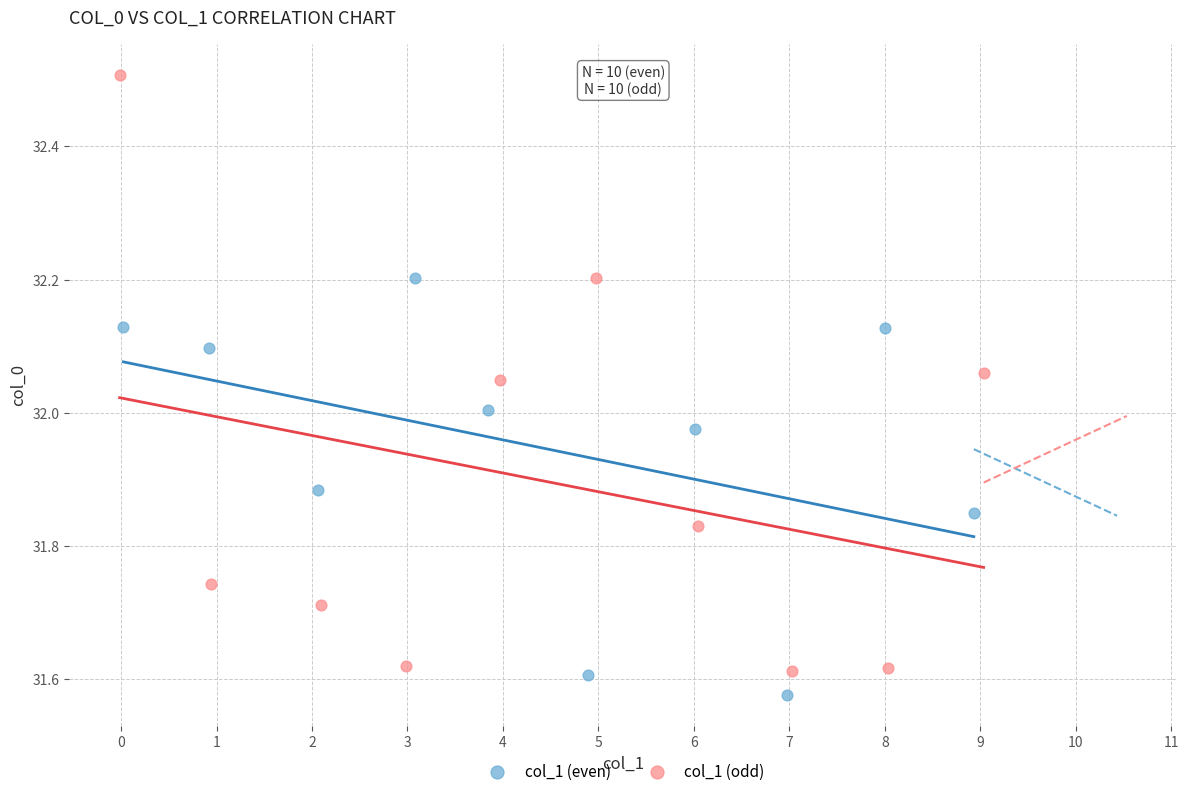

Which series contains the highest Y value?

col_1 (odd)